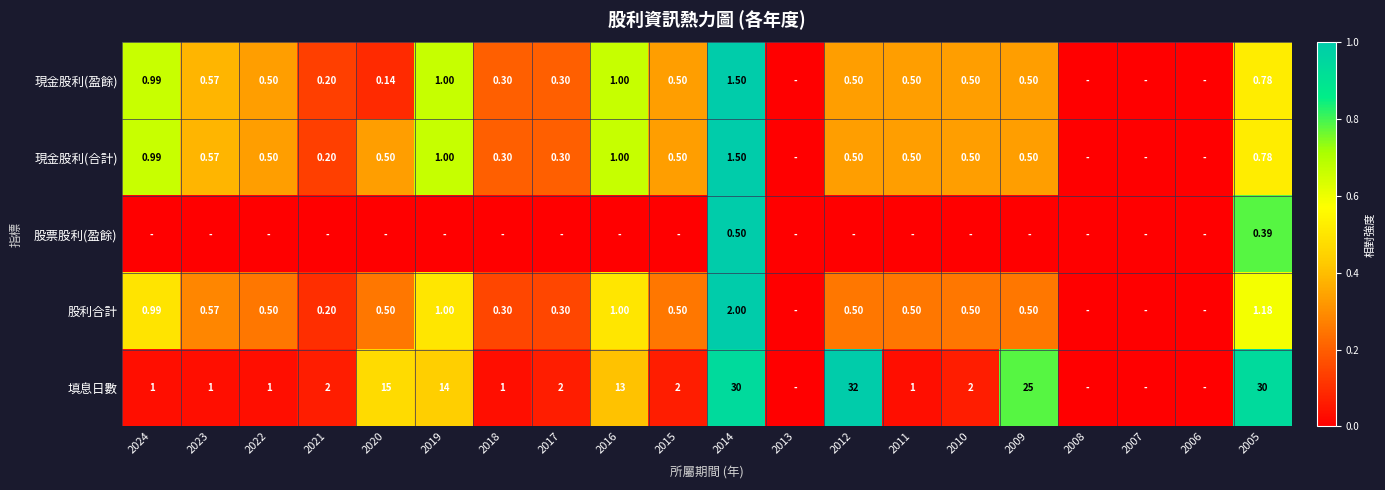

Count the number of data series in this chart.

5